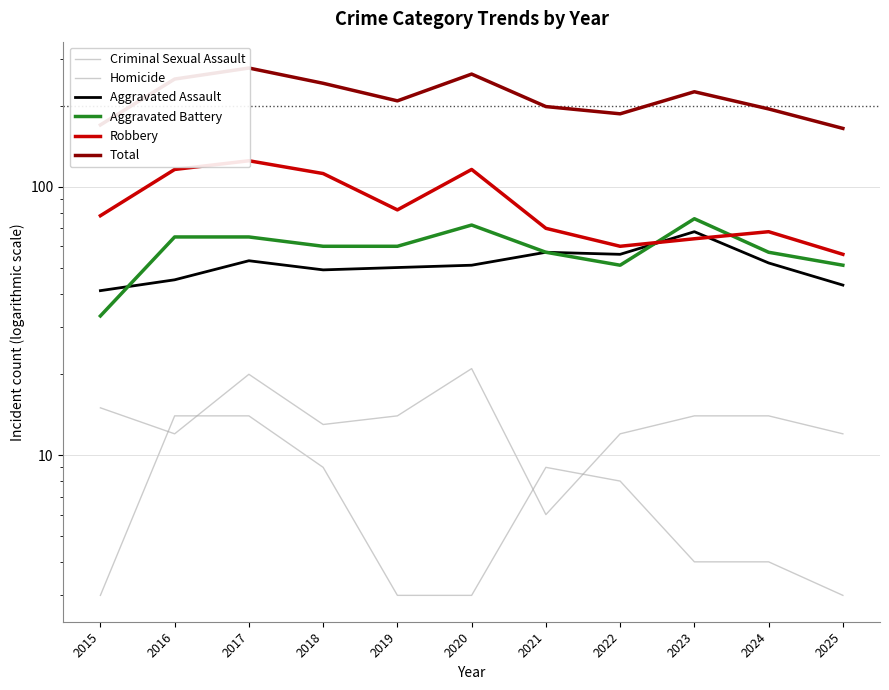

Which has a higher value, 2015 or 2022?

2015